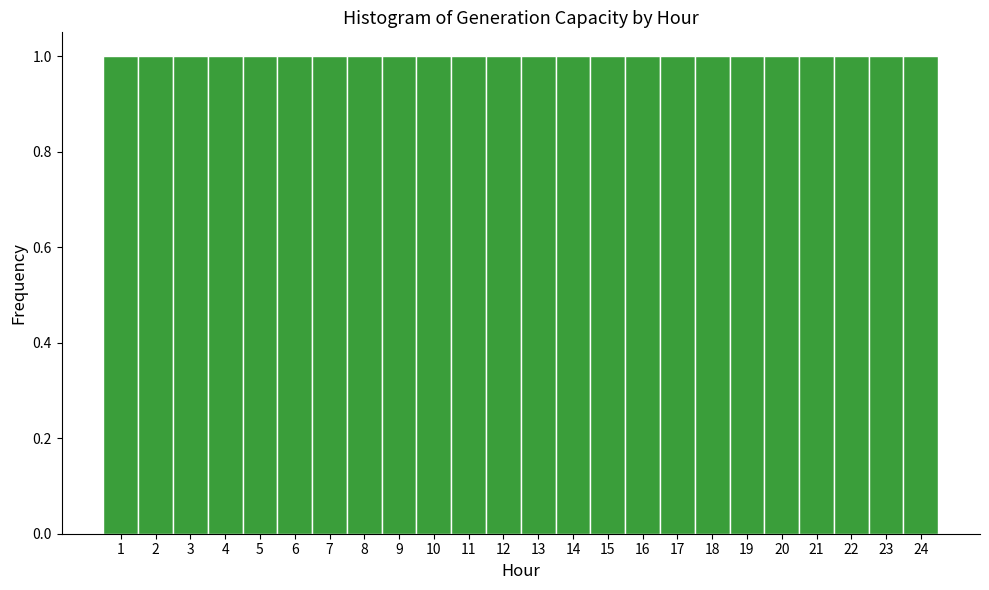

Reading left to right, transcribe this chart: for each bar, give the range it covers on the x-axis and its height. The values are not printed on the chart, so give them approximately, as read against the axis.

0.5 to 1.5: 1
1.5 to 2.5: 1
2.5 to 3.5: 1
3.5 to 4.5: 1
4.5 to 5.5: 1
5.5 to 6.5: 1
6.5 to 7.5: 1
7.5 to 8.5: 1
8.5 to 9.5: 1
9.5 to 10.5: 1
10.5 to 11.5: 1
11.5 to 12.5: 1
12.5 to 13.5: 1
13.5 to 14.5: 1
14.5 to 15.5: 1
15.5 to 16.5: 1
16.5 to 17.5: 1
17.5 to 18.5: 1
18.5 to 19.5: 1
19.5 to 20.5: 1
20.5 to 21.5: 1
21.5 to 22.5: 1
22.5 to 23.5: 1
23.5 to 24.5: 1